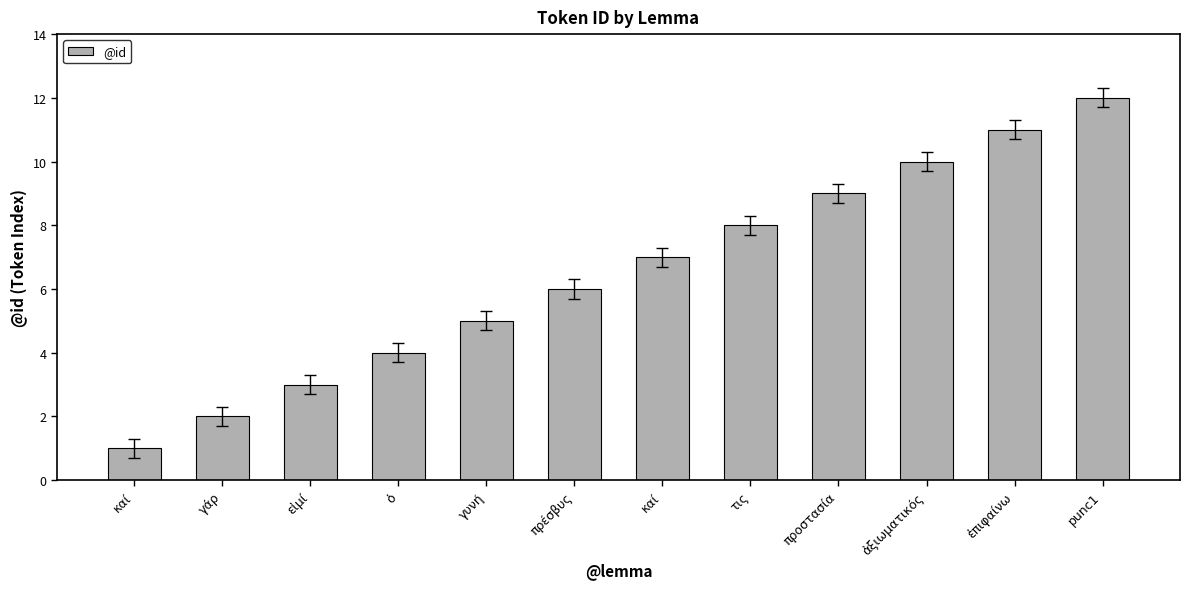

What is the smallest value displayed?

1